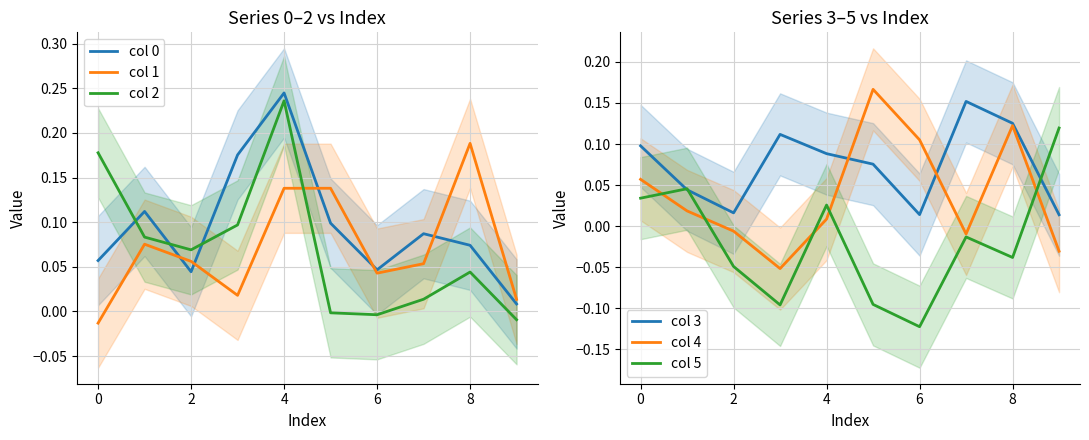

True or false: col 1 and col 3 intersect in this chart.

True